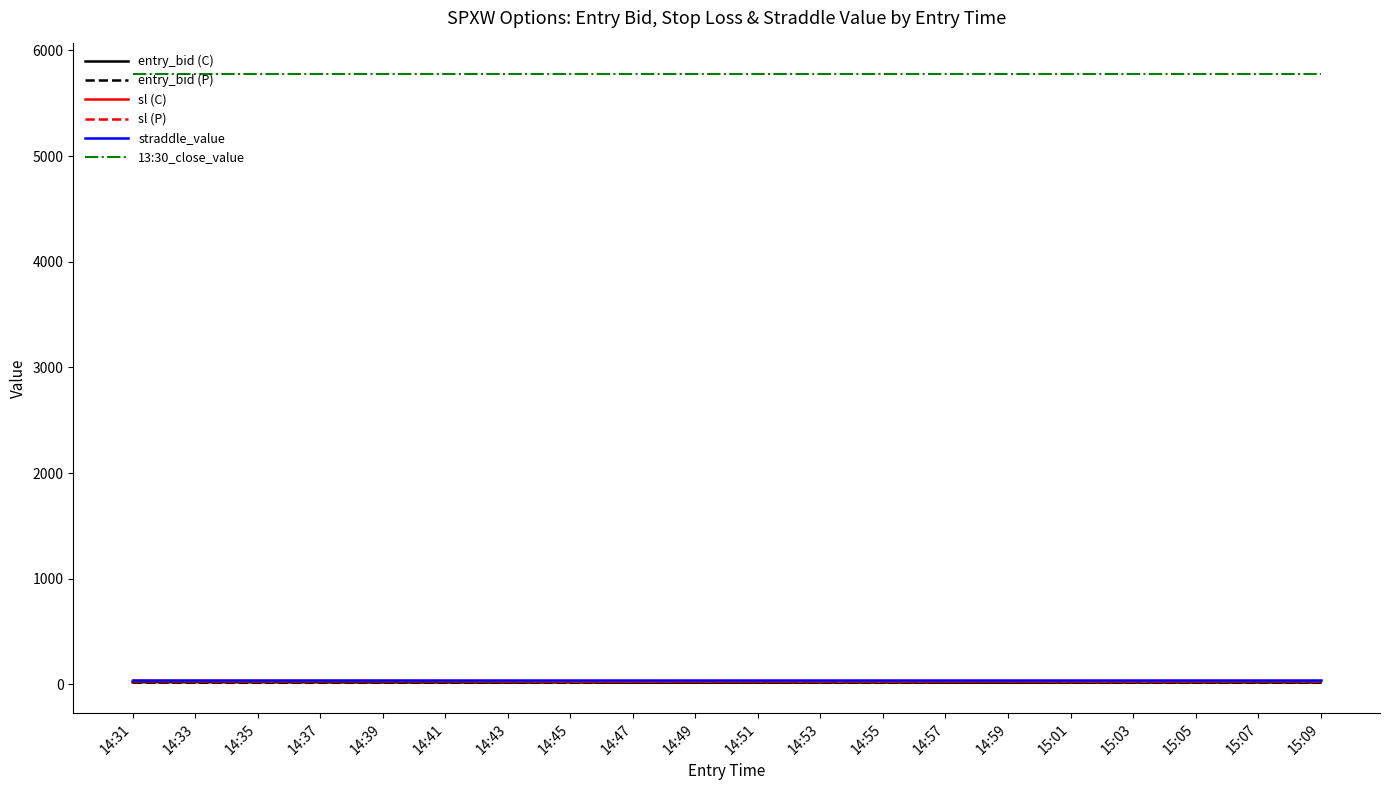

Where does the entry_bid (C) series first go above 18?

14:31